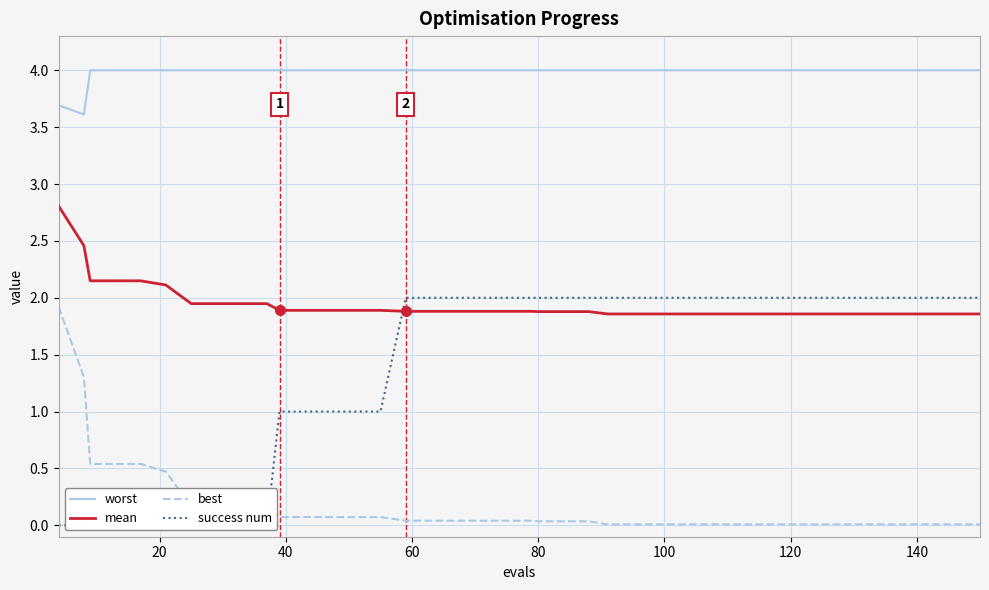

True or false: worst and mean cross at least once.

False